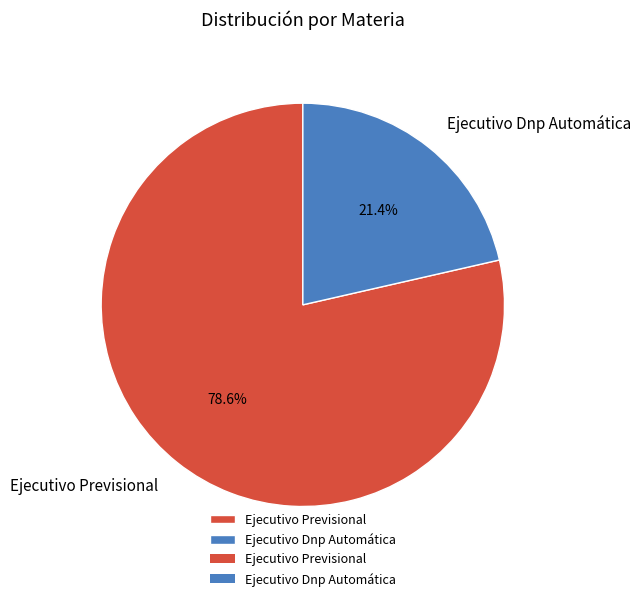

Combined, do Ejecutivo Dnp Automática and Ejecutivo Previsional account for over 50%?

Yes